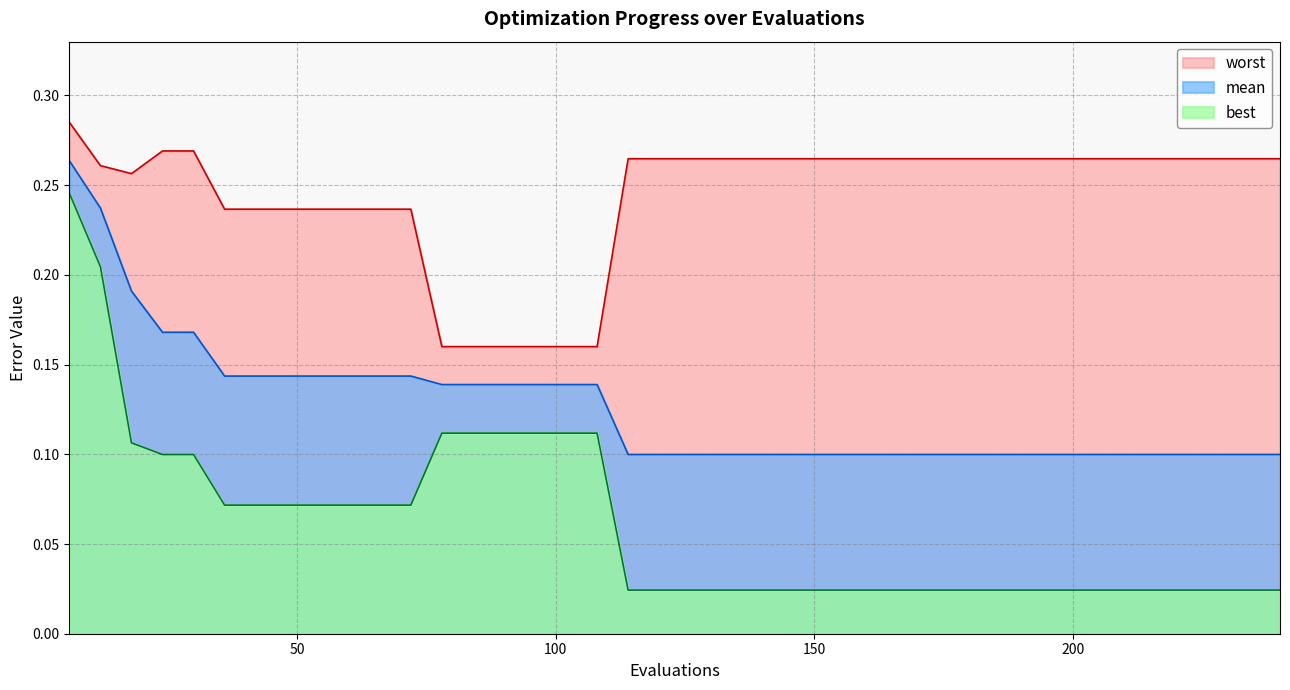

How many lines are shown in the chart?

3